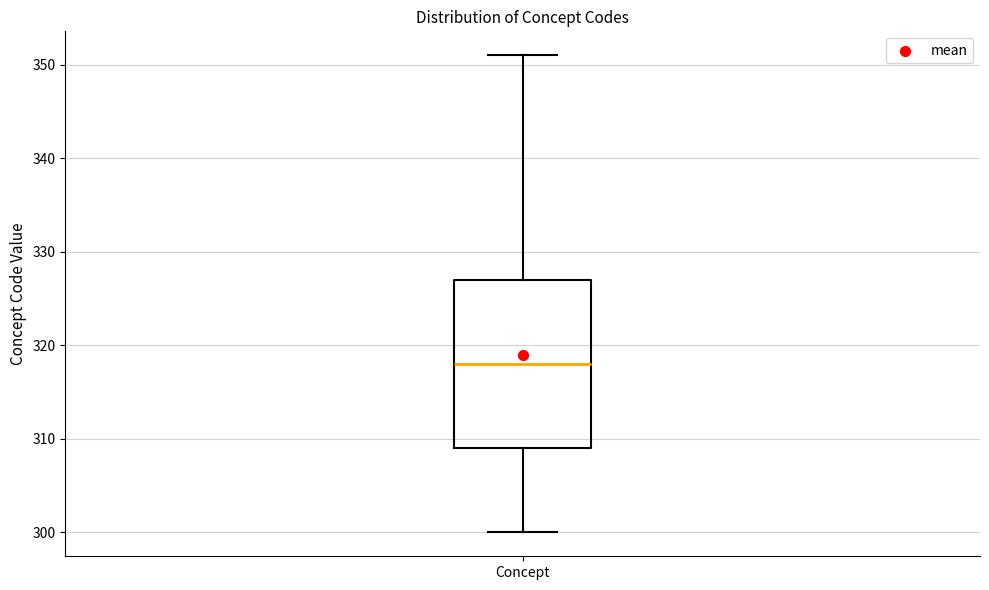

Read this box plot against the y-axis: the position of the median line, the range covered by the box, and the ends of both whiskers. The values are not printed on the chart, so give them approximately, as read against the axis.

median 318, box 309 to 327, whiskers 300 to 351